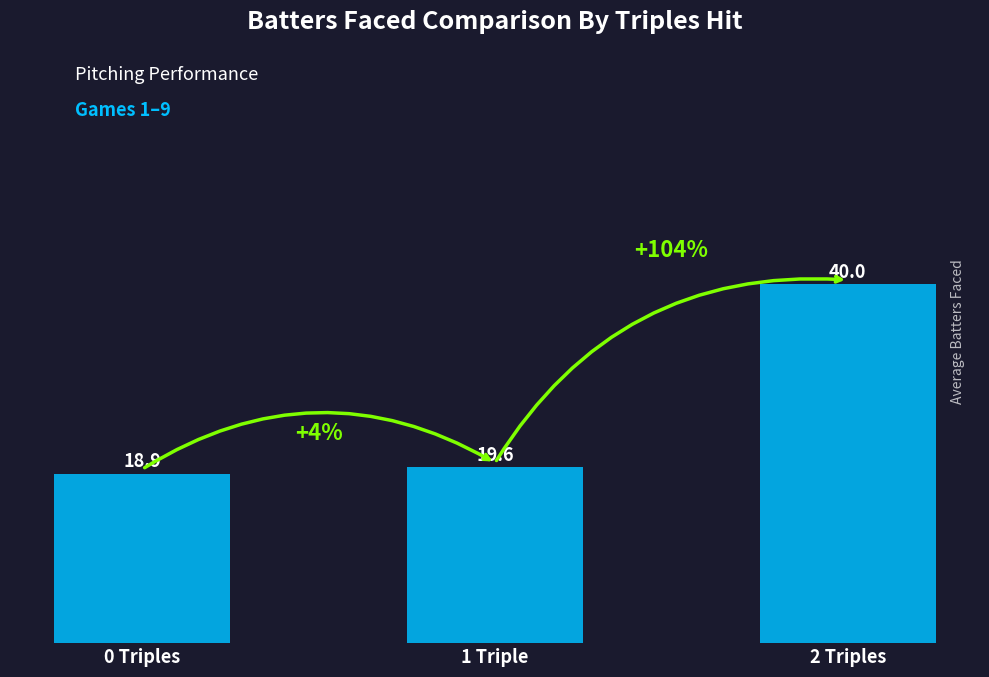

What is the sum of the values at 1 Triple and 0 Triples?

38.5